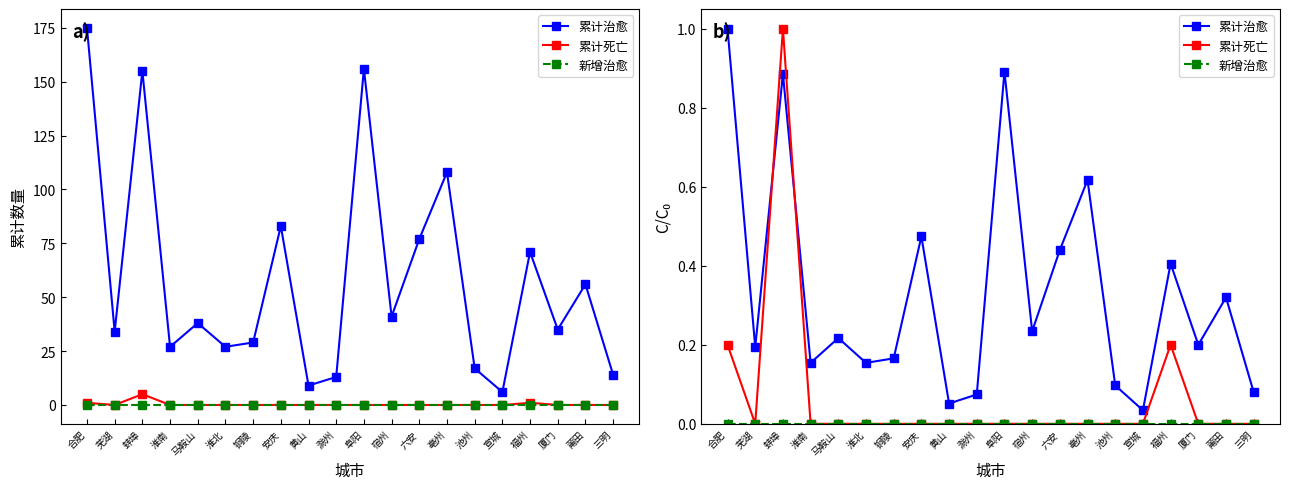

Which has a higher value, 六安 or 亳州?

亳州